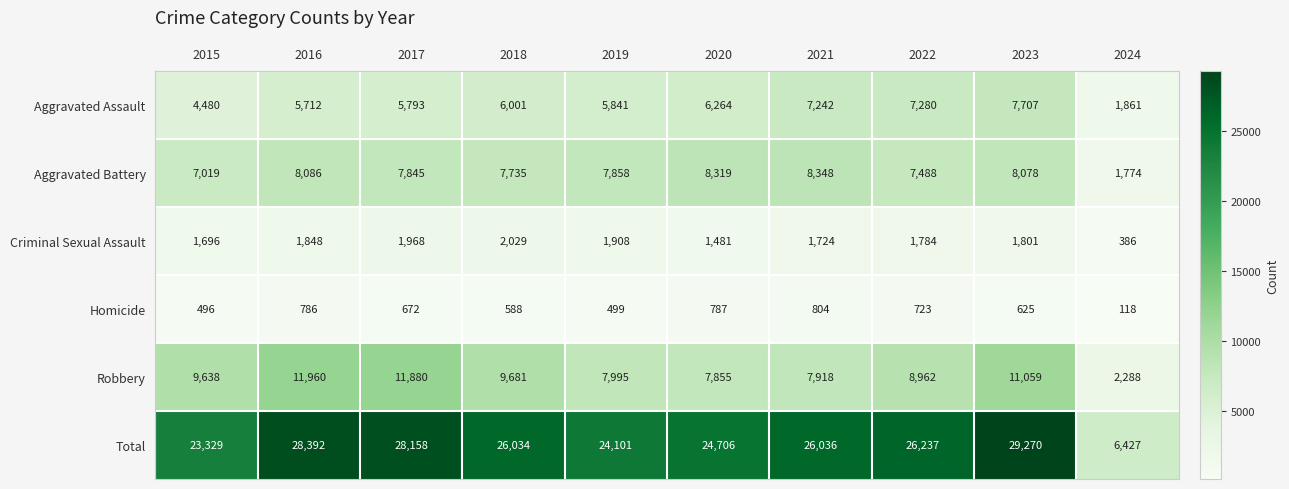

Read the Total value at 2021.

26036